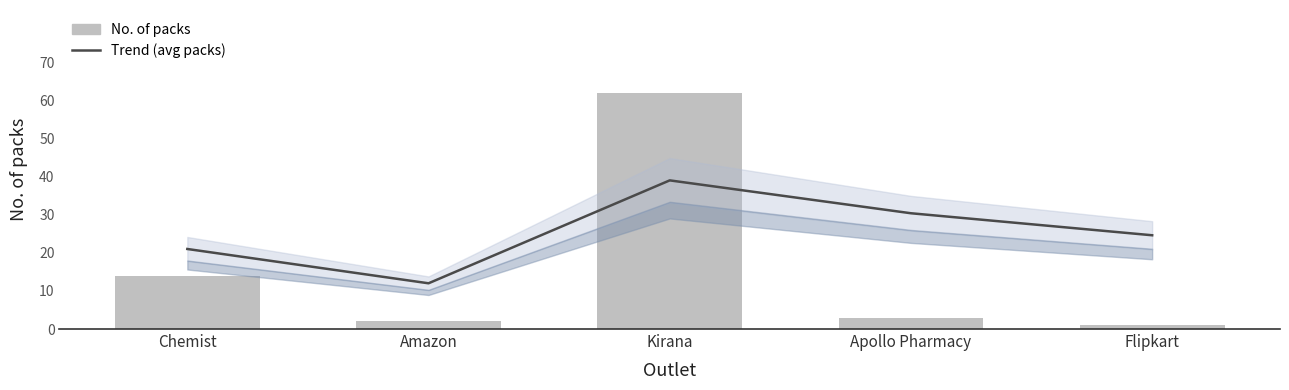

What is the label of the 3rd bar from the left?

Kirana